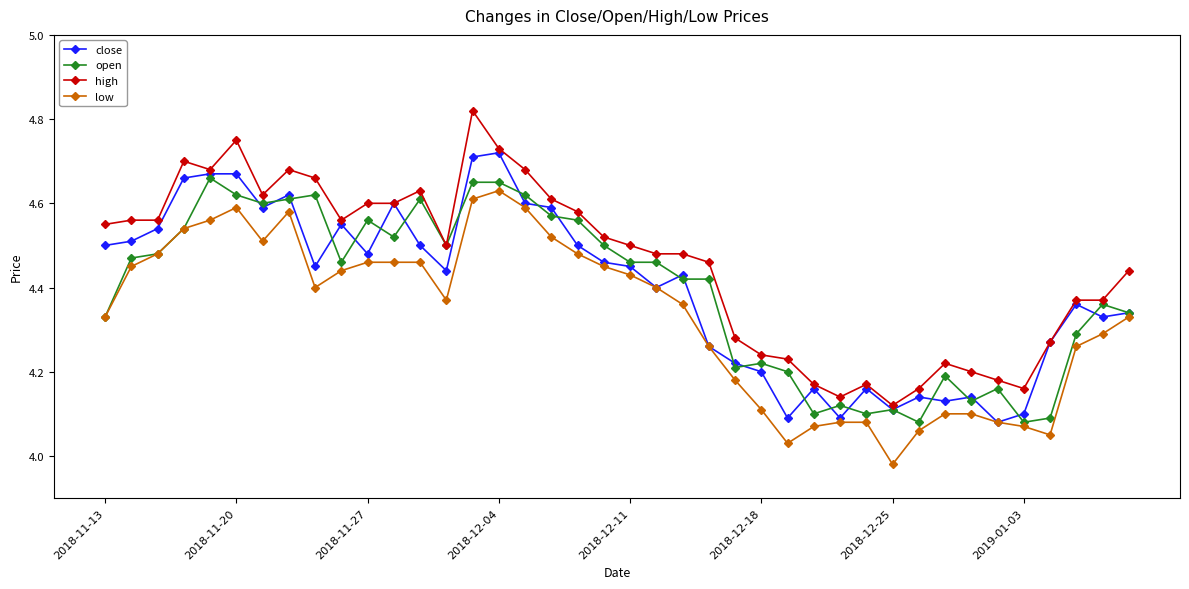

True or false: high and low intersect in this chart.

False